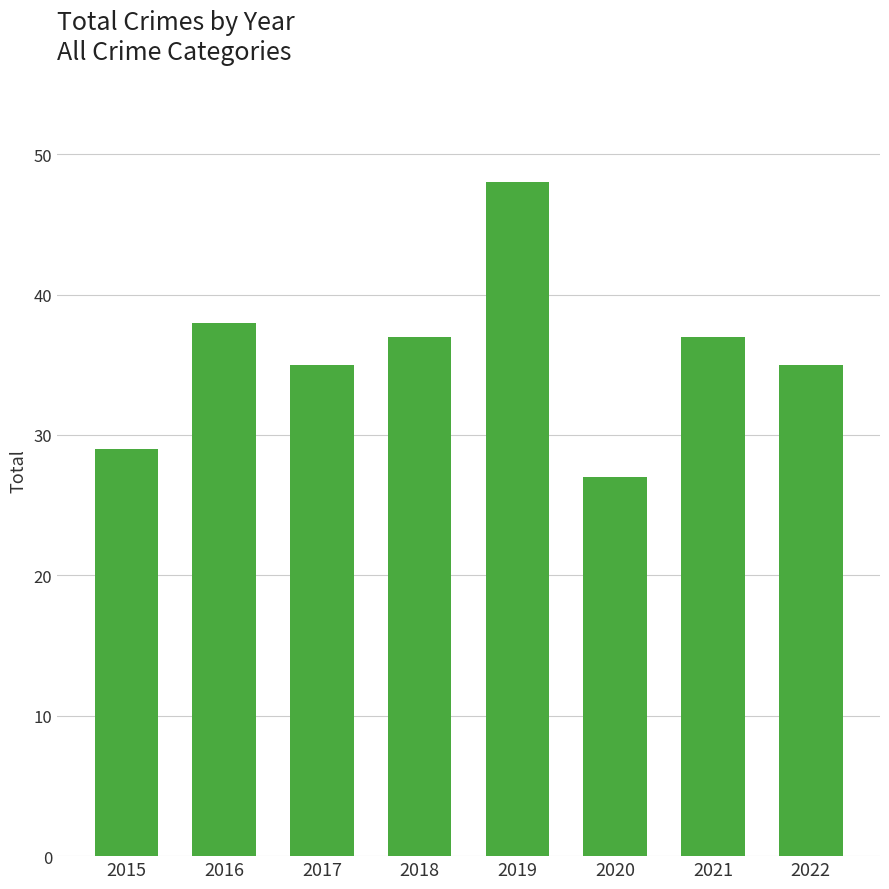

The chart shows a value of 54 at 2022. True or false?

False